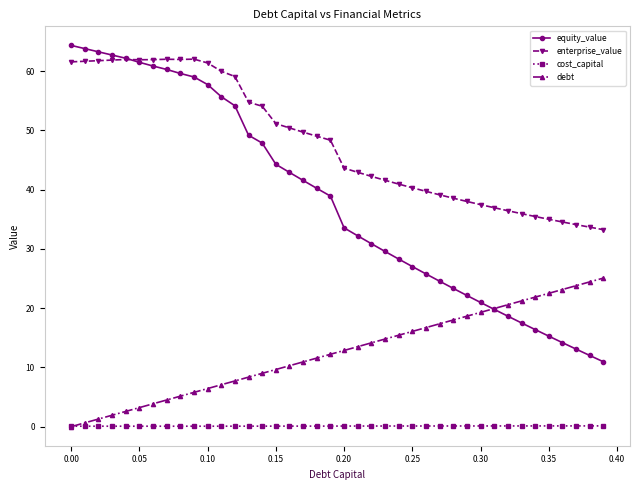

How many data points in equity_value are above 38?

20